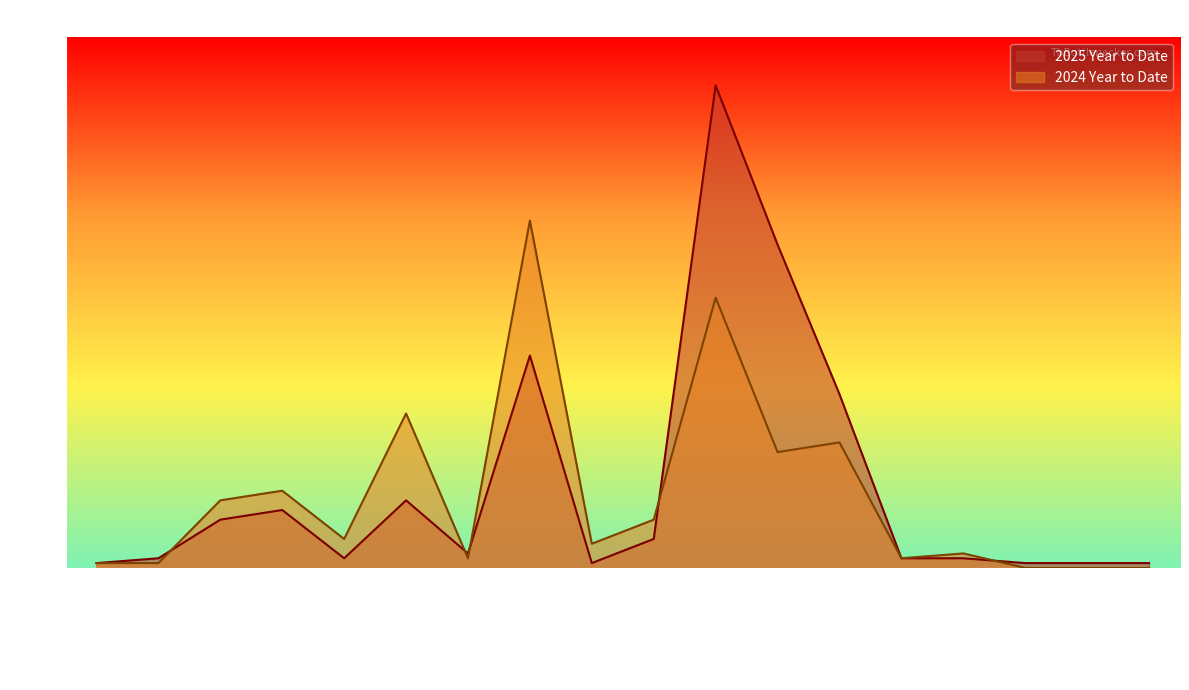

How many lines are shown in the chart?

2